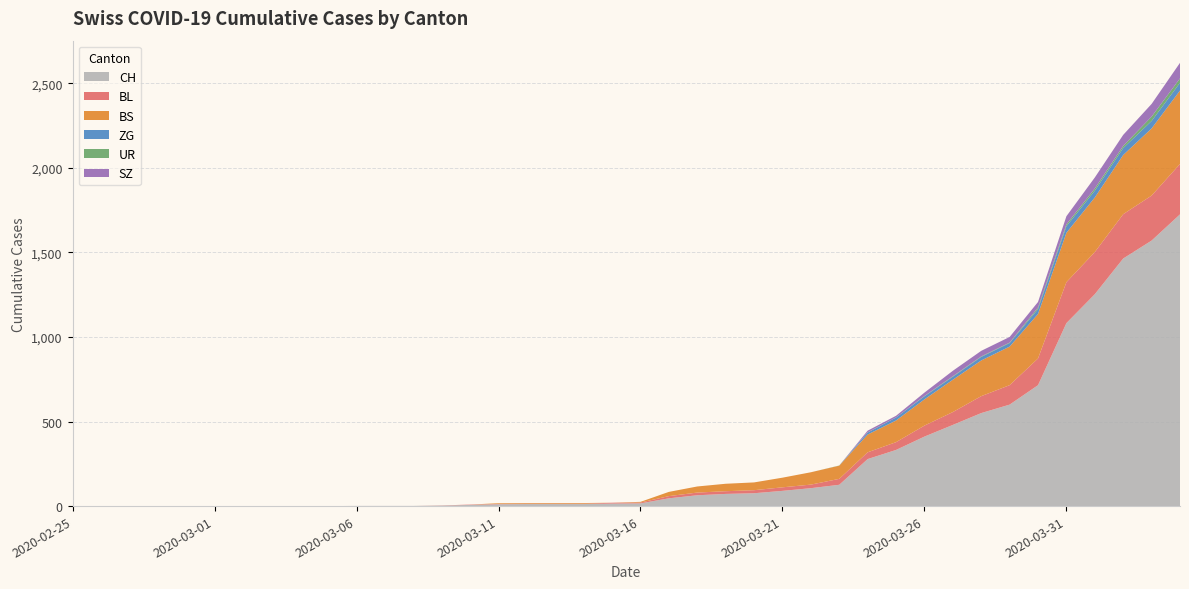

Reading right to left, transcribe all the data shown in this chart.

CH: 2020-04-04=1725	2020-04-03=1570	2020-04-02=1464	2020-04-01=1253	2020-03-31=1082	2020-03-30=715	2020-03-29=600	2020-03-28=550	2020-03-27=480	2020-03-26=411	2020-03-25=332	2020-03-24=278	2020-03-23=126	2020-03-22=106	2020-03-21=90	2020-03-20=76	2020-03-19=72	2020-03-18=64	2020-03-17=46	2020-03-16=16	2020-03-15=15	2020-03-14=12	2020-03-13=12	2020-03-12=12	2020-03-11=11	2020-03-10=7	2020-03-09=3	2020-03-08=1	2020-03-07=1	2020-03-06=1	2020-03-05=0	2020-03-04=0	2020-03-03=0	2020-03-02=0	2020-03-01=0	2020-02-29=0	2020-02-28=0	2020-02-27=0	2020-02-26=0	2020-02-25=0
BL: 2020-04-04=298	2020-04-03=266	2020-04-02=262	2020-04-01=249	2020-03-31=242	2020-03-30=158	2020-03-29=115	2020-03-28=100	2020-03-27=76	2020-03-26=65	2020-03-25=46	2020-03-24=40	2020-03-23=35	2020-03-22=21	2020-03-21=21	2020-03-20=18	2020-03-19=16	2020-03-18=16	2020-03-17=13	2020-03-16=5	2020-03-15=5	2020-03-14=2	2020-03-13=2	2020-03-12=2	2020-03-11=2	2020-03-10=2	2020-03-09=1	2020-03-08=0	2020-03-07=0	2020-03-06=0	2020-03-05=0	2020-03-04=0	2020-03-03=0	2020-03-02=0	2020-03-01=0	2020-02-29=0	2020-02-28=0	2020-02-27=0	2020-02-26=0	2020-02-25=0
BS: 2020-04-04=434	2020-04-03=397	2020-04-02=350	2020-04-01=323	2020-03-31=292	2020-03-30=263	2020-03-29=228	2020-03-28=211	2020-03-27=191	2020-03-26=155	2020-03-25=128	2020-03-24=105	2020-03-23=78	2020-03-22=73	2020-03-21=57	2020-03-20=46	2020-03-19=44	2020-03-18=36	2020-03-17=25	2020-03-16=4	2020-03-15=0	2020-03-14=4	2020-03-13=4	2020-03-12=4	2020-03-11=4	2020-03-10=0	2020-03-09=0	2020-03-08=0	2020-03-07=0	2020-03-06=0	2020-03-05=0	2020-03-04=0	2020-03-03=0	2020-03-02=0	2020-03-01=0	2020-02-29=0	2020-02-28=0	2020-02-27=0	2020-02-26=0	2020-02-25=0
ZG: 2020-04-04=46	2020-04-03=44	2020-04-02=41	2020-04-01=40	2020-03-31=39	2020-03-30=29	2020-03-29=21	2020-03-28=21	2020-03-27=18	2020-03-26=18	2020-03-25=18	2020-03-24=12	2020-03-23=0	2020-03-22=0	2020-03-21=0	2020-03-20=0	2020-03-19=0	2020-03-18=0	2020-03-17=0	2020-03-16=0	2020-03-15=0	2020-03-14=0	2020-03-13=0	2020-03-12=0	2020-03-11=0	2020-03-10=0	2020-03-09=0	2020-03-08=0	2020-03-07=0	2020-03-06=0	2020-03-05=0	2020-03-04=0	2020-03-03=0	2020-03-02=0	2020-03-01=0	2020-02-29=0	2020-02-28=0	2020-02-27=0	2020-02-26=0	2020-02-25=0
UR: 2020-04-04=26	2020-04-03=26	2020-04-02=13	2020-04-01=13	2020-03-31=11	2020-03-30=9	2020-03-29=3	2020-03-28=3	2020-03-27=3	2020-03-26=2	2020-03-25=0	2020-03-24=1	2020-03-23=1	2020-03-22=0	2020-03-21=0	2020-03-20=0	2020-03-19=0	2020-03-18=0	2020-03-17=0	2020-03-16=0	2020-03-15=0	2020-03-14=0	2020-03-13=0	2020-03-12=0	2020-03-11=0	2020-03-10=0	2020-03-09=0	2020-03-08=0	2020-03-07=0	2020-03-06=0	2020-03-05=0	2020-03-04=0	2020-03-03=0	2020-03-02=0	2020-03-01=0	2020-02-29=0	2020-02-28=0	2020-02-27=0	2020-02-26=0	2020-02-25=0
SZ: 2020-04-04=92	2020-04-03=75	2020-04-02=65	2020-04-01=65	2020-03-31=48	2020-03-30=33	2020-03-29=33	2020-03-28=33	2020-03-27=32	2020-03-26=20	2020-03-25=10	2020-03-24=10	2020-03-23=0	2020-03-22=0	2020-03-21=0	2020-03-20=0	2020-03-19=0	2020-03-18=0	2020-03-17=0	2020-03-16=0	2020-03-15=0	2020-03-14=0	2020-03-13=0	2020-03-12=0	2020-03-11=0	2020-03-10=0	2020-03-09=0	2020-03-08=0	2020-03-07=0	2020-03-06=0	2020-03-05=0	2020-03-04=0	2020-03-03=0	2020-03-02=0	2020-03-01=0	2020-02-29=0	2020-02-28=0	2020-02-27=0	2020-02-26=0	2020-02-25=0